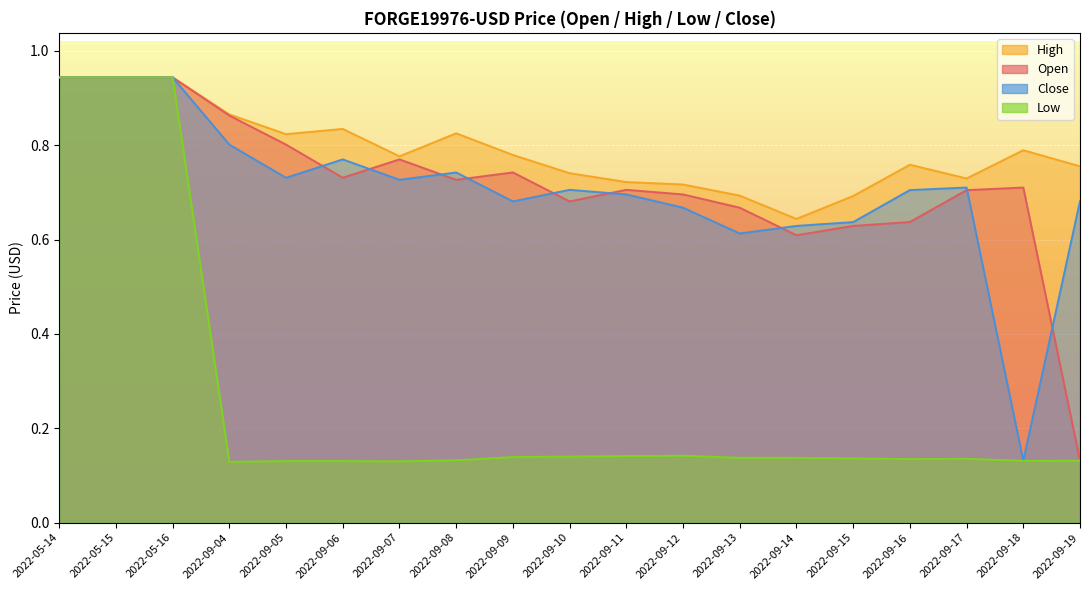

Reading right to left, what are all the values shown in this chart?

Open: 2022-09-19=0.1	2022-09-18=0.7	2022-09-17=0.7	2022-09-16=0.6	2022-09-15=0.6	2022-09-14=0.6	2022-09-13=0.7	2022-09-12=0.7	2022-09-11=0.7	2022-09-10=0.7	2022-09-09=0.7	2022-09-08=0.7	2022-09-07=0.8	2022-09-06=0.7	2022-09-05=0.8	2022-09-04=0.9	2022-05-16=0.9	2022-05-15=0.9	2022-05-14=0.9
High: 2022-09-19=0.8	2022-09-18=0.8	2022-09-17=0.7	2022-09-16=0.8	2022-09-15=0.7	2022-09-14=0.6	2022-09-13=0.7	2022-09-12=0.7	2022-09-11=0.7	2022-09-10=0.7	2022-09-09=0.8	2022-09-08=0.8	2022-09-07=0.8	2022-09-06=0.8	2022-09-05=0.8	2022-09-04=0.9	2022-05-16=0.9	2022-05-15=0.9	2022-05-14=0.9
Low: 2022-09-19=0.1	2022-09-18=0.1	2022-09-17=0.1	2022-09-16=0.1	2022-09-15=0.1	2022-09-14=0.1	2022-09-13=0.1	2022-09-12=0.1	2022-09-11=0.1	2022-09-10=0.1	2022-09-09=0.1	2022-09-08=0.1	2022-09-07=0.1	2022-09-06=0.1	2022-09-05=0.1	2022-09-04=0.1	2022-05-16=0.9	2022-05-15=0.9	2022-05-14=0.9
Close: 2022-09-19=0.7	2022-09-18=0.1	2022-09-17=0.7	2022-09-16=0.7	2022-09-15=0.6	2022-09-14=0.6	2022-09-13=0.6	2022-09-12=0.7	2022-09-11=0.7	2022-09-10=0.7	2022-09-09=0.7	2022-09-08=0.7	2022-09-07=0.7	2022-09-06=0.8	2022-09-05=0.7	2022-09-04=0.8	2022-05-16=0.9	2022-05-15=0.9	2022-05-14=0.9